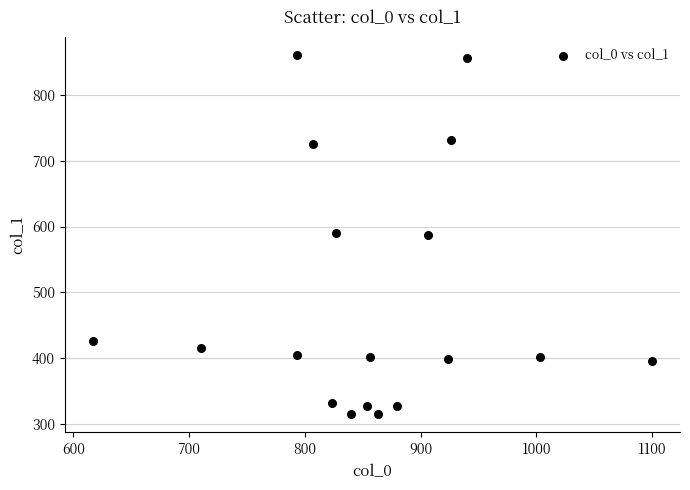

What is the range of X values (max minus min)?

483.3